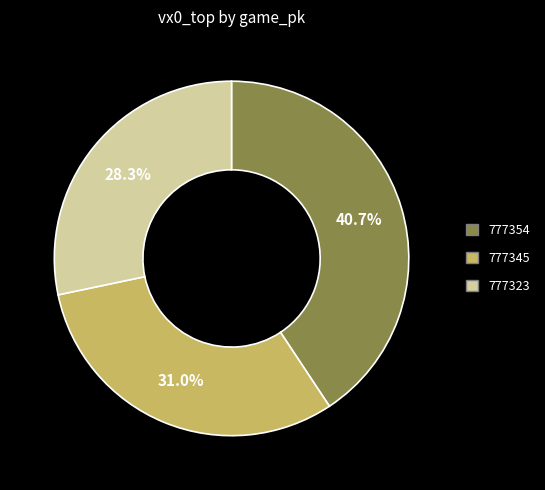

Combined, what portion of the pie is 777323 and 777345?

59.3%